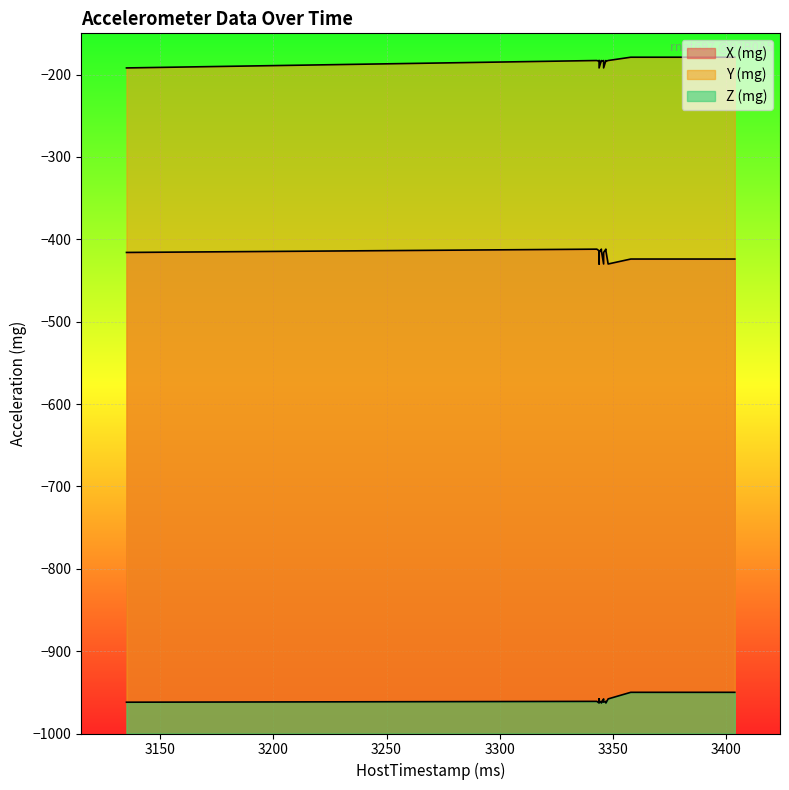

Is the value of Z (mg) at 3348 greater than the value of Y (mg) at 3345?

No